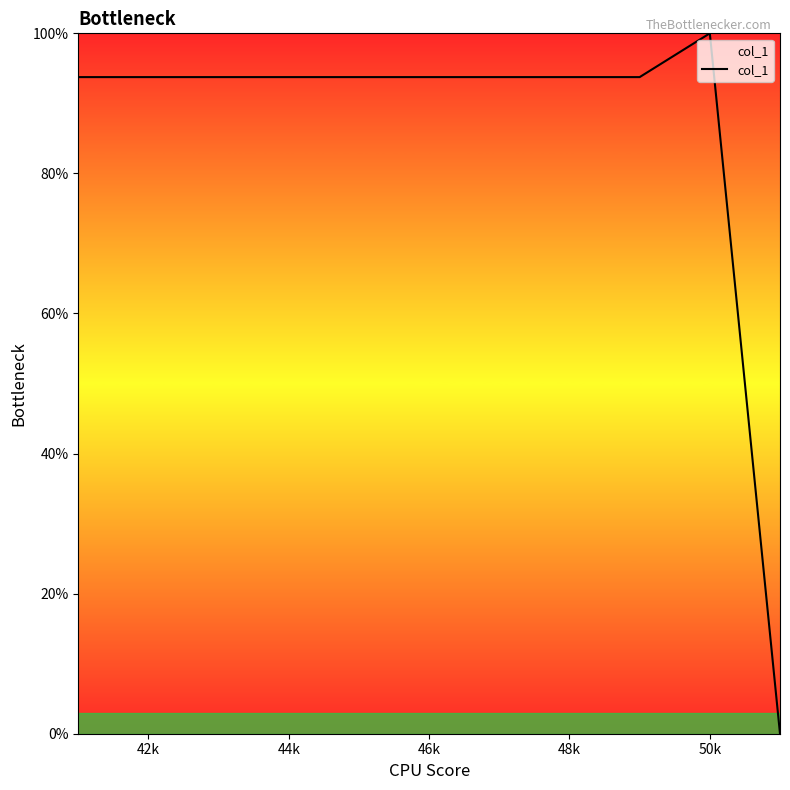

What is the maximum value shown in the chart?

100.0